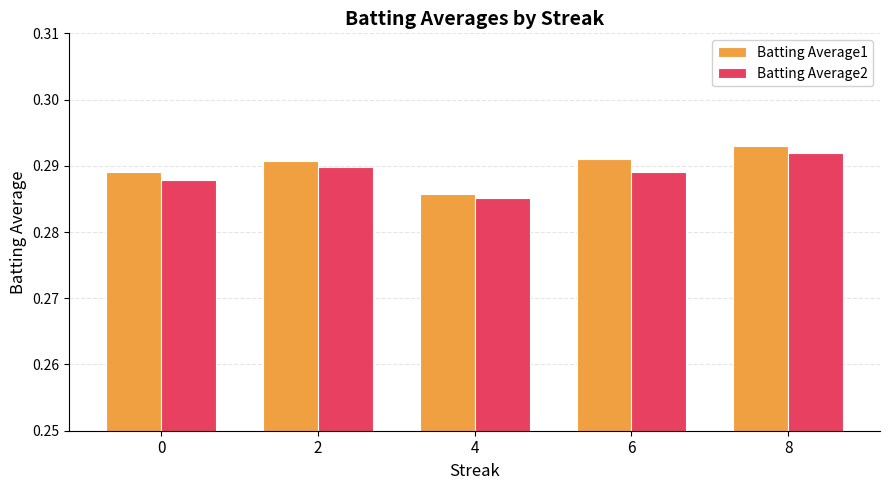

What is the total value across all series at 8?

0.6